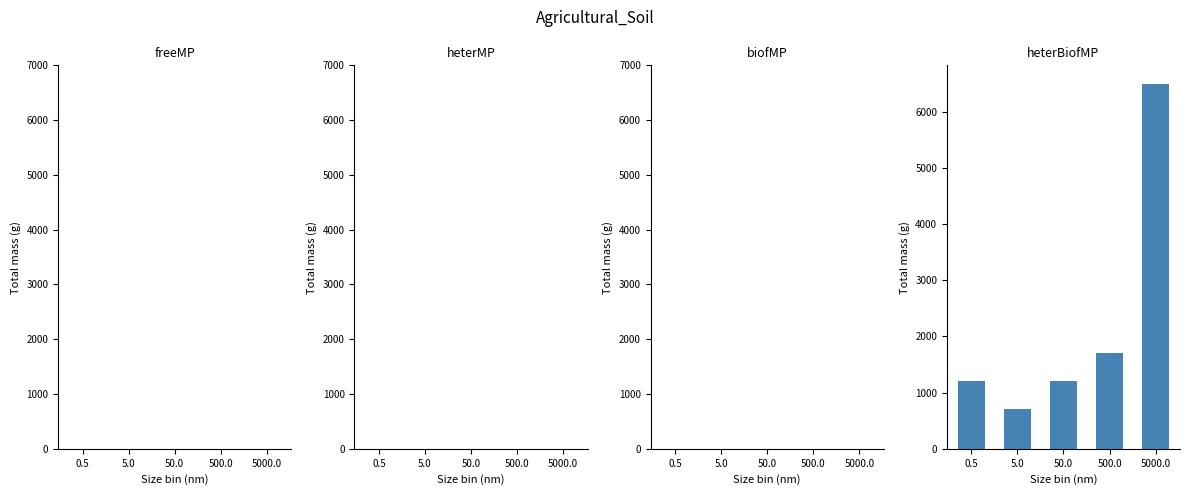

Reading left to right, extract all data points from this chart.

1200	700	1200	1700	6500